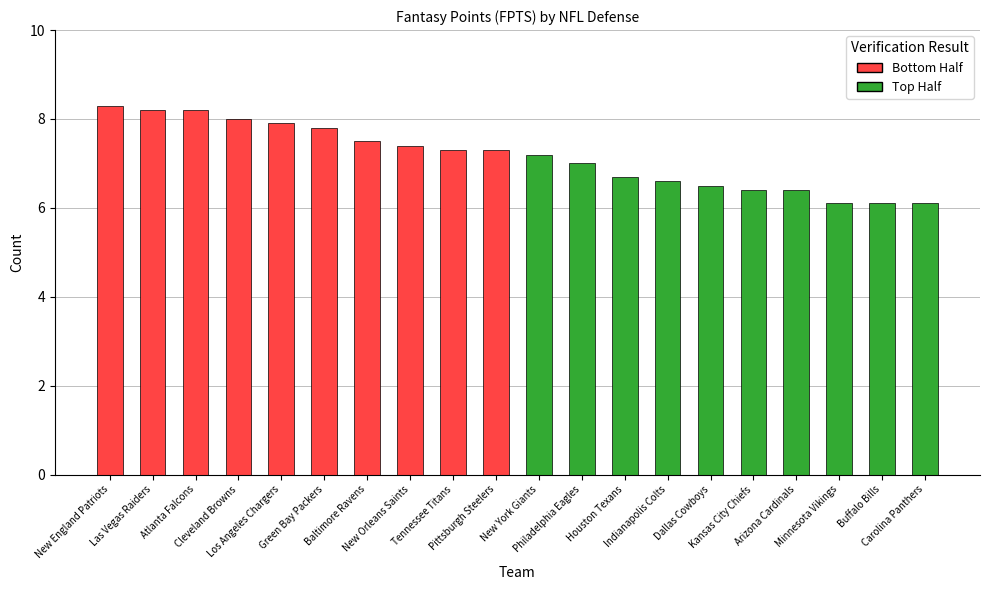

What is the change in value from Baltimore Ravens to Minnesota Vikings?

-1.4